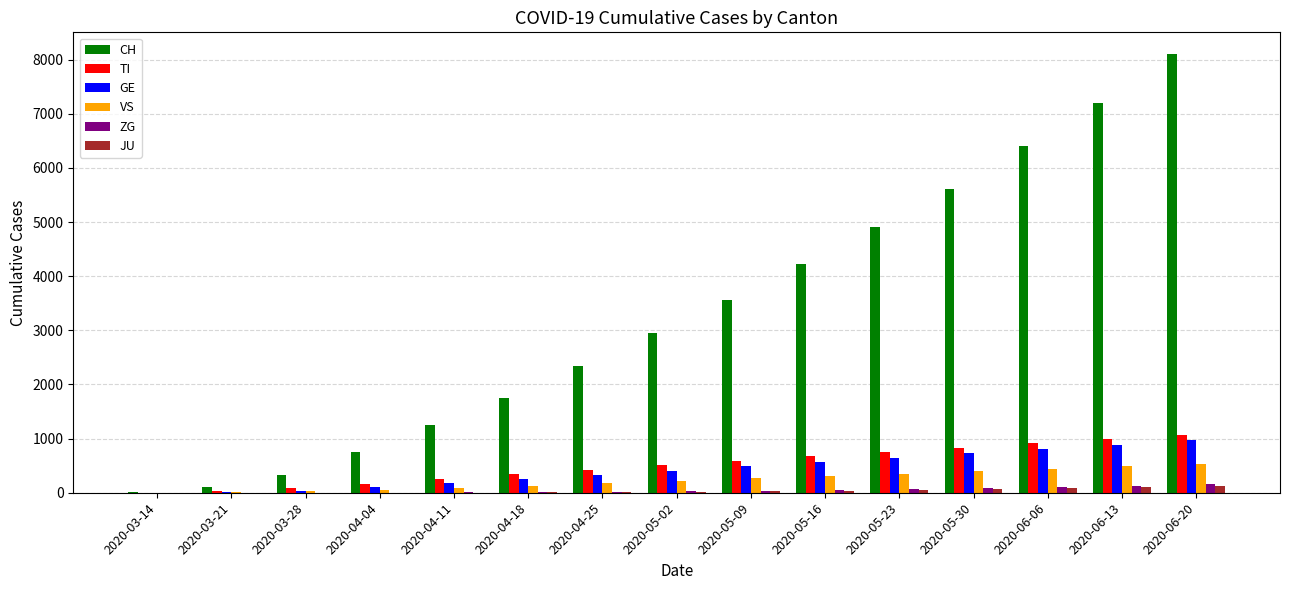

True or false: ZG has a value of 18 at 2020-04-25.

True